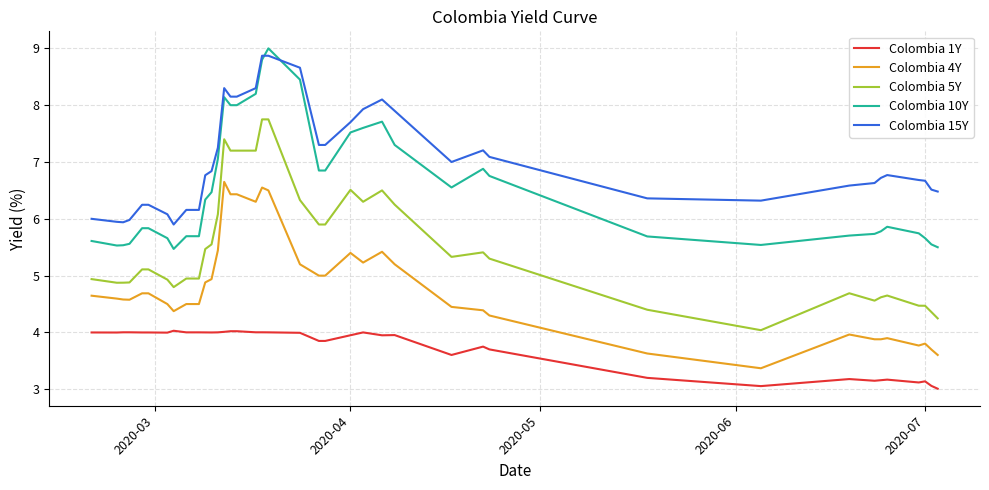

What is the greatest value displayed?

9.0